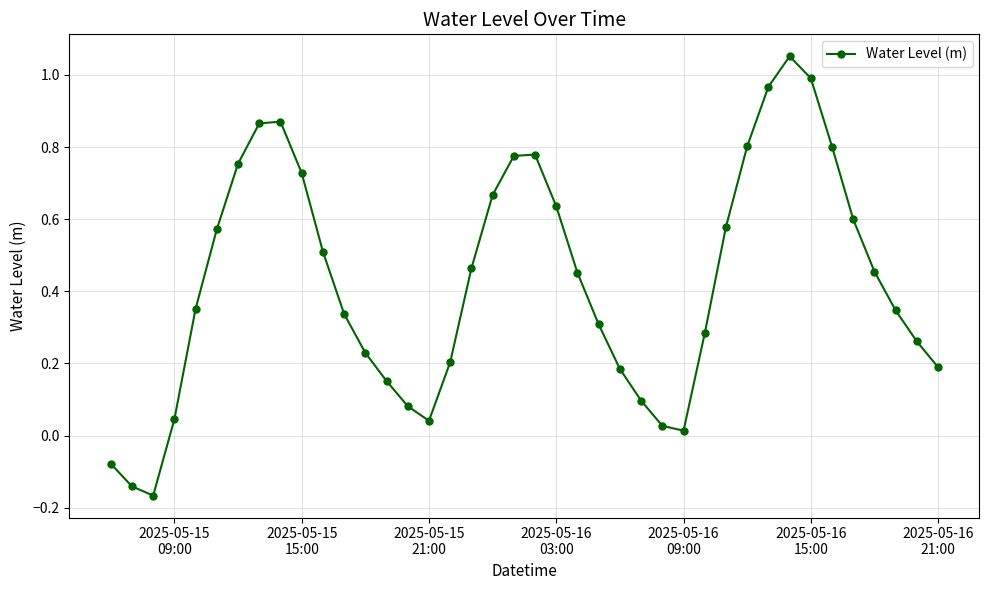

True or false: there are more than 1 points higher than both neighbors.

True